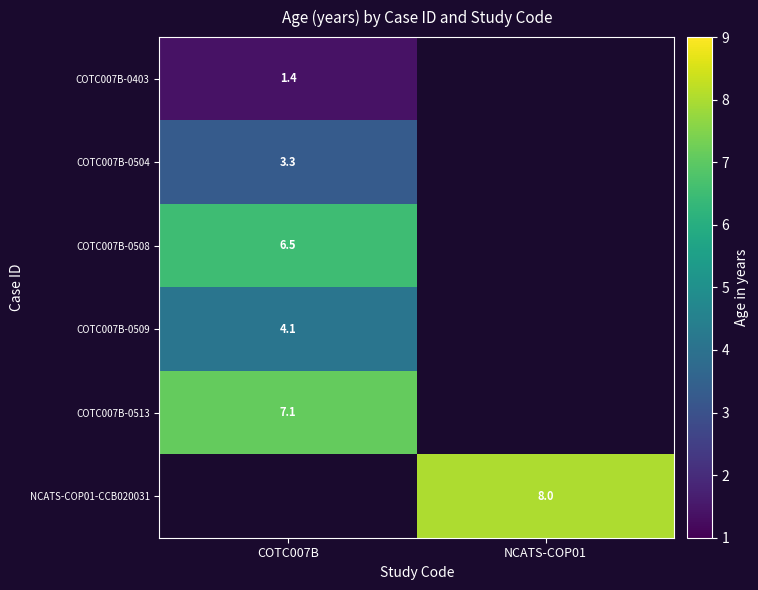

True or false: COTC007B-0504 has a value of 1.5 at COTC007B.

False